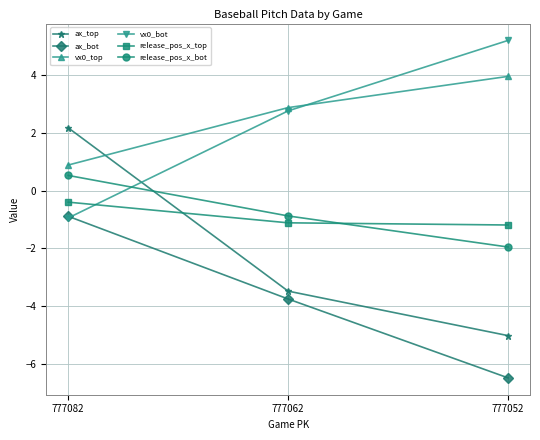

What is the value of the release_pos_x_bot point at the 2nd from the left?

-0.9